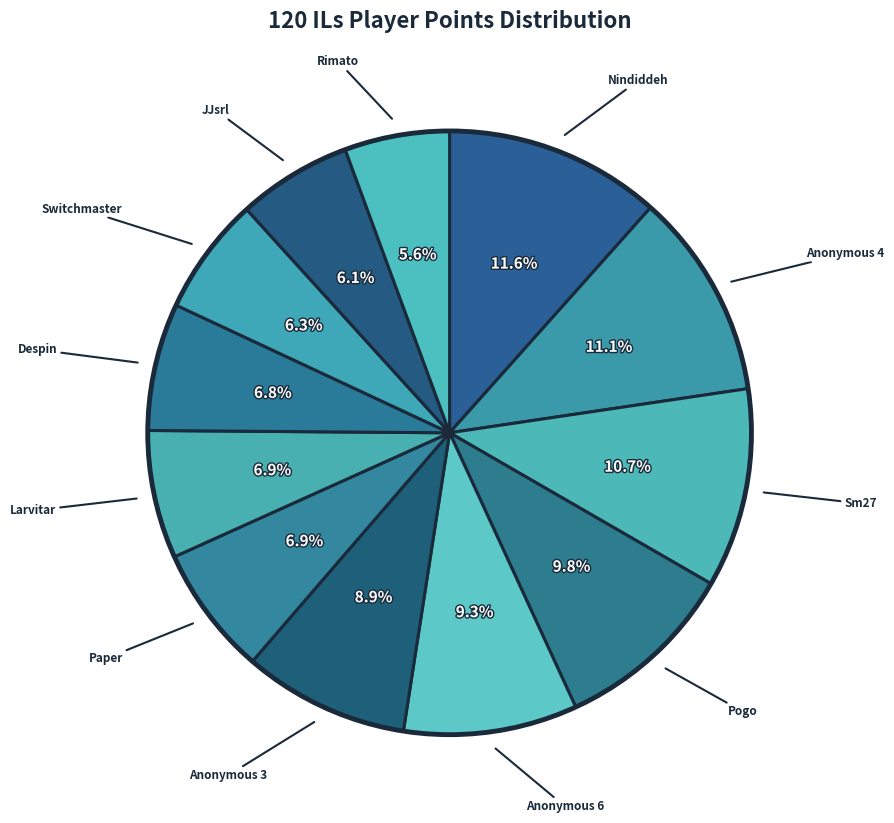

Count the number of slices in the pie.

12